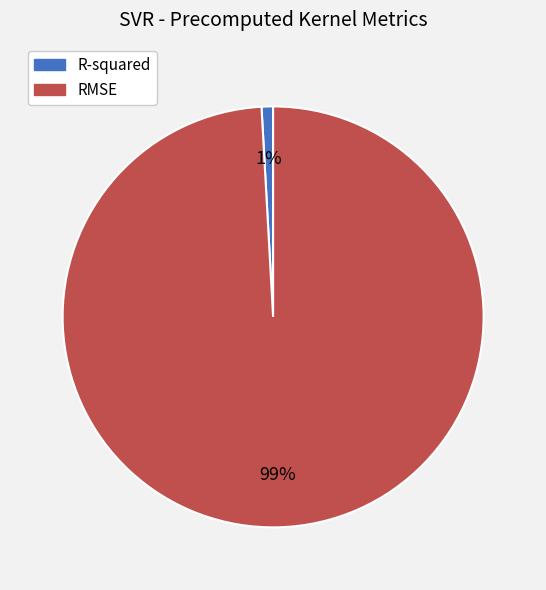

The RMSE slice represents 89% of the pie. True or false?

False